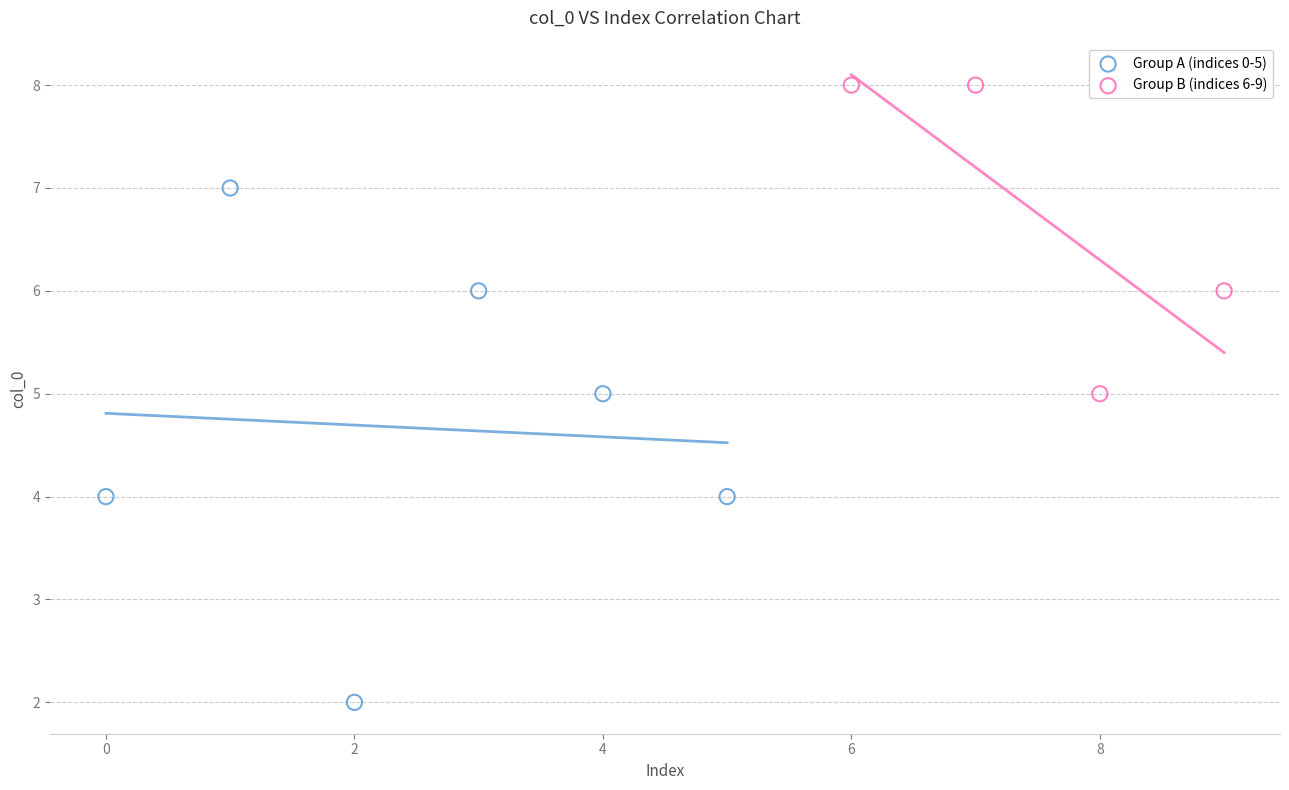

Which series has the widest spread of Y values?

Group A (indices 0-5)